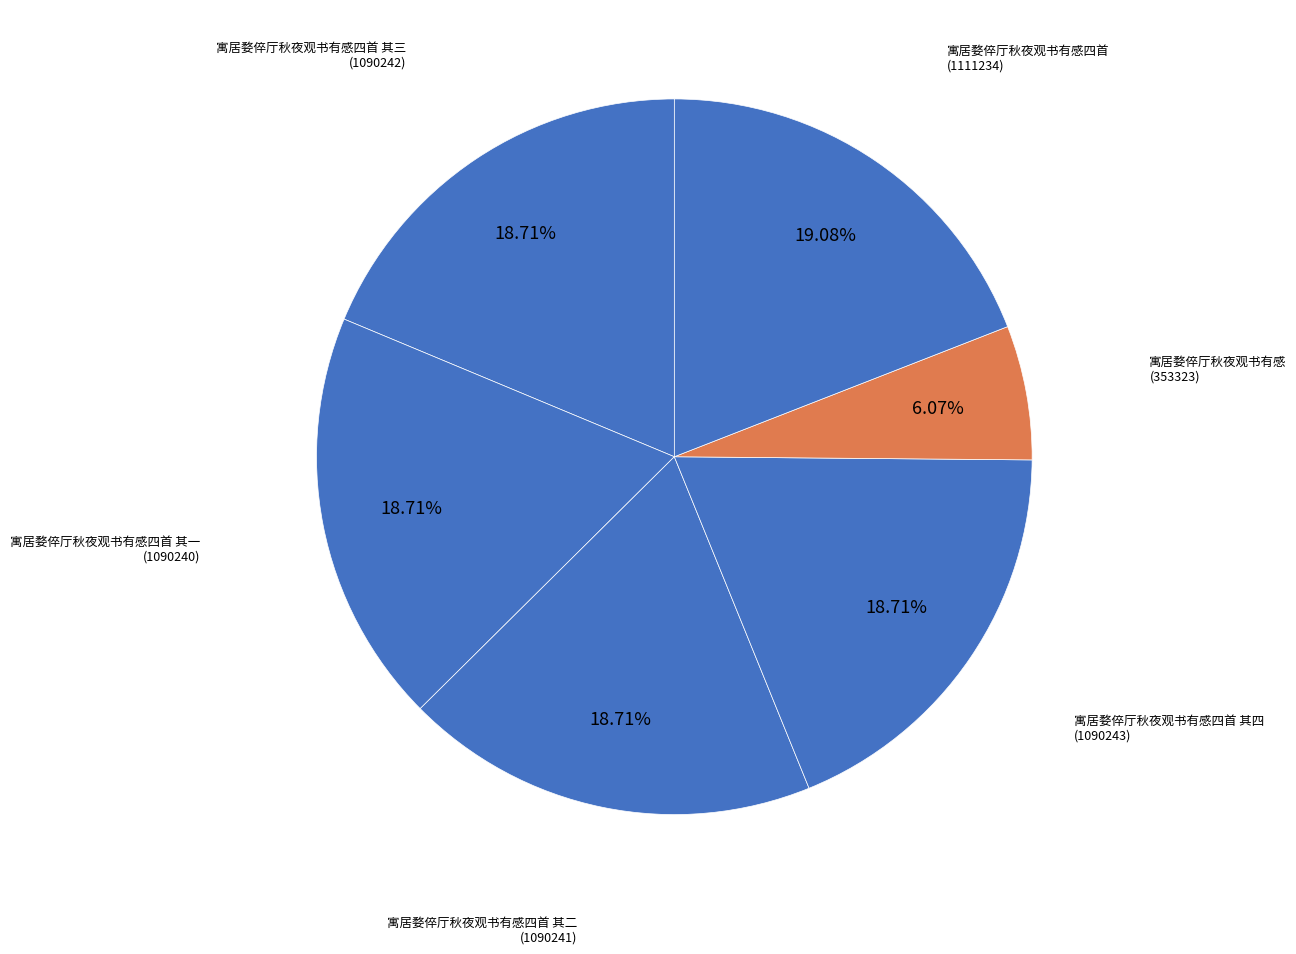

How many segments does this pie chart have?

6